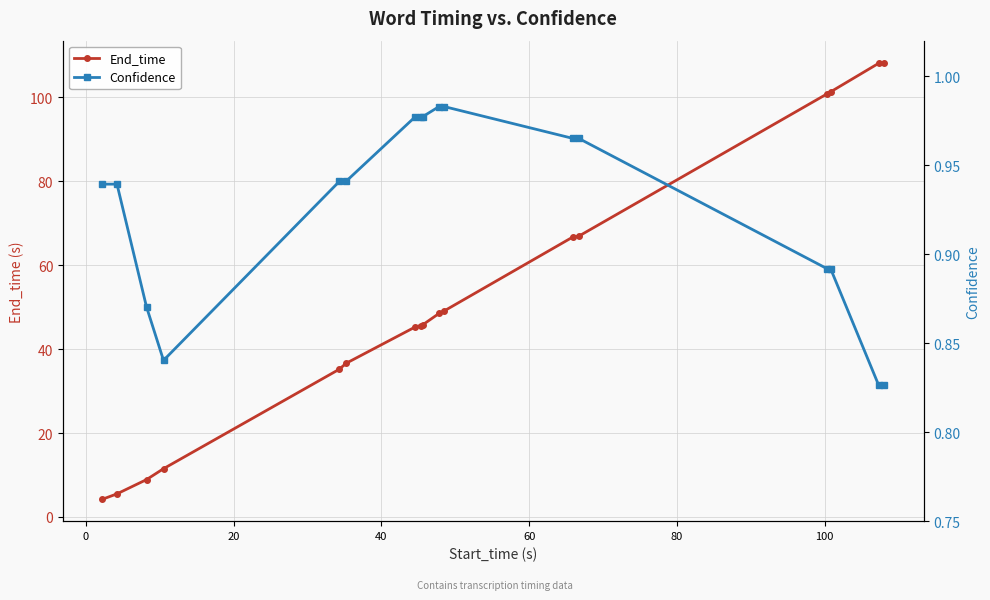

Reading left to right, extract all data points from this chart.

End_time: 4.2	5.5	8.9	11.5	35.2	36.6	45.3	45.6	45.8	48.5	49.1	66.7	66.9	100.8	101.3	108.1	108.3
Confidence: 0.9	0.9	0.9	0.8	0.9	0.9	1.0	1.0	1.0	1.0	1.0	1.0	1.0	0.9	0.9	0.8	0.8